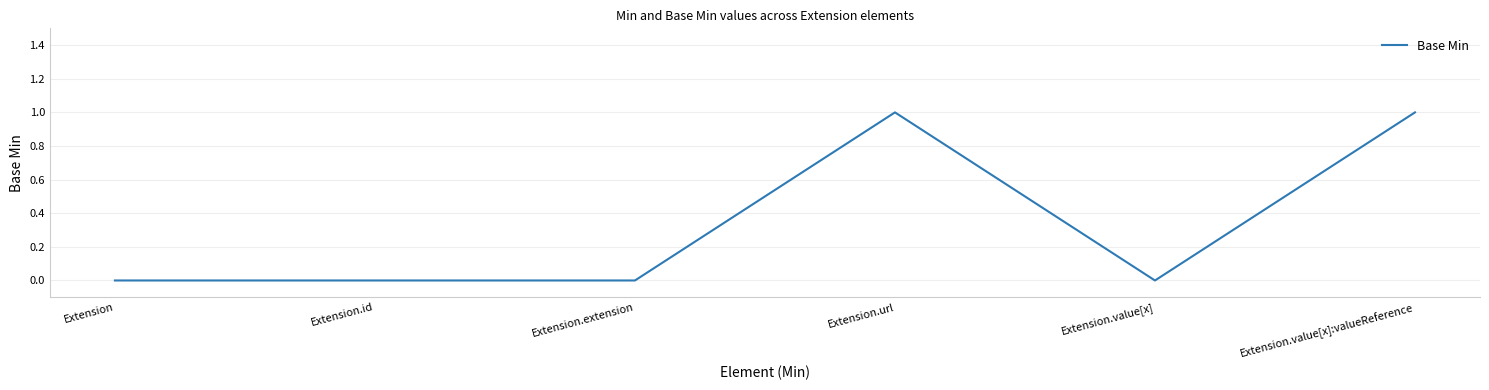

The value at Extension.value[x]:valueReference is 2. True or false?

False